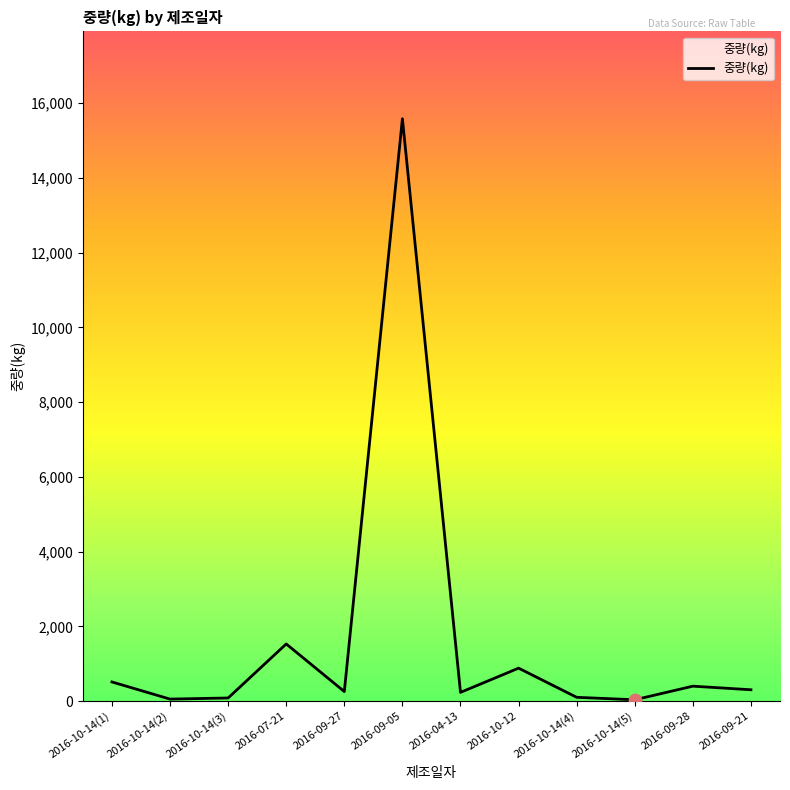

What is the change in value from 2016-10-14(2) to 2016-07-21?

+1476